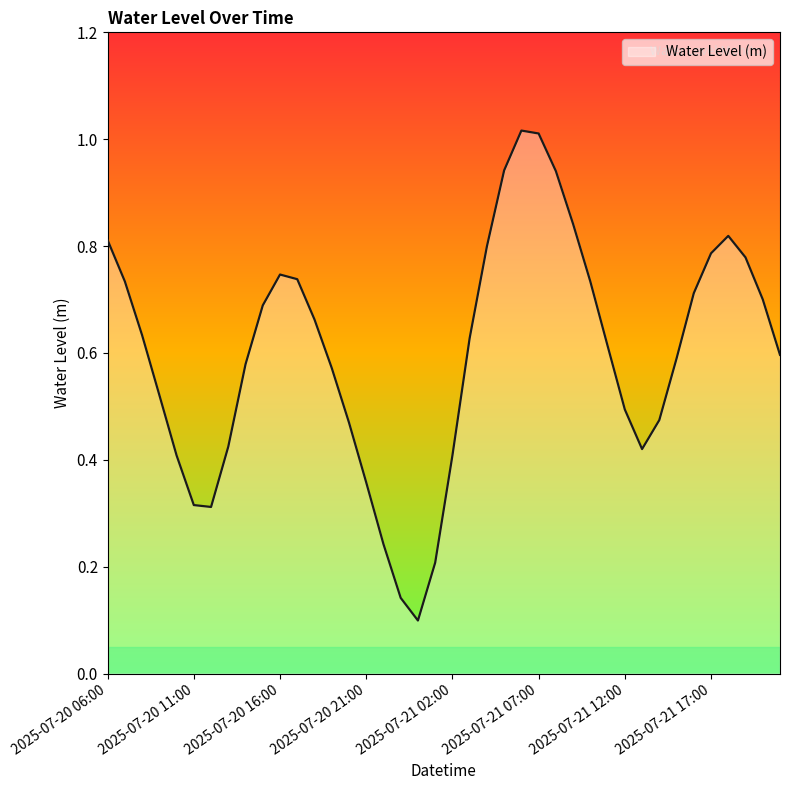

Reading left to right, transcribe all the data shown in this chart.

0.8	0.7	0.6	0.5	0.4	0.3	0.3	0.4	0.6	0.7	0.7	0.7	0.7	0.6	0.5	0.4	0.2	0.1	0.1	0.2	0.4	0.6	0.8	0.9	1.0	1.0	0.9	0.8	0.7	0.6	0.5	0.4	0.5	0.6	0.7	0.8	0.8	0.8	0.7	0.6